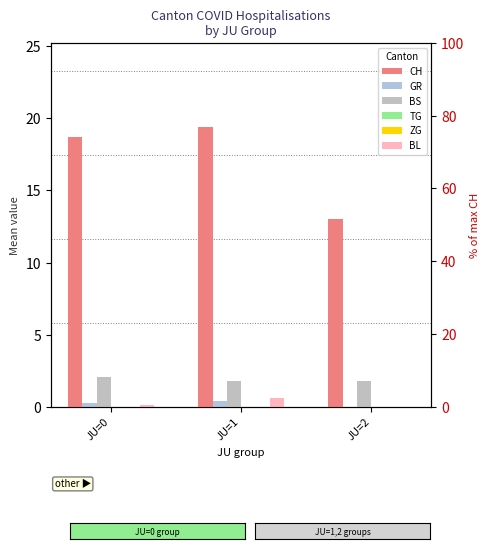

At which label does ZG reach its minimum?

JU=0